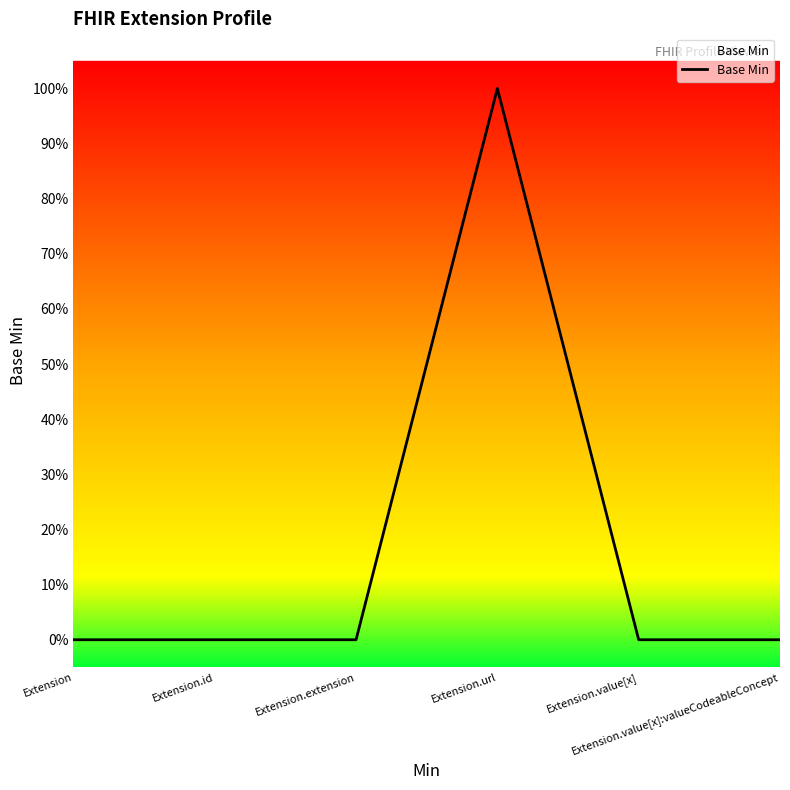

How many interior local peaks (higher than both neighbors) does the data have?

1